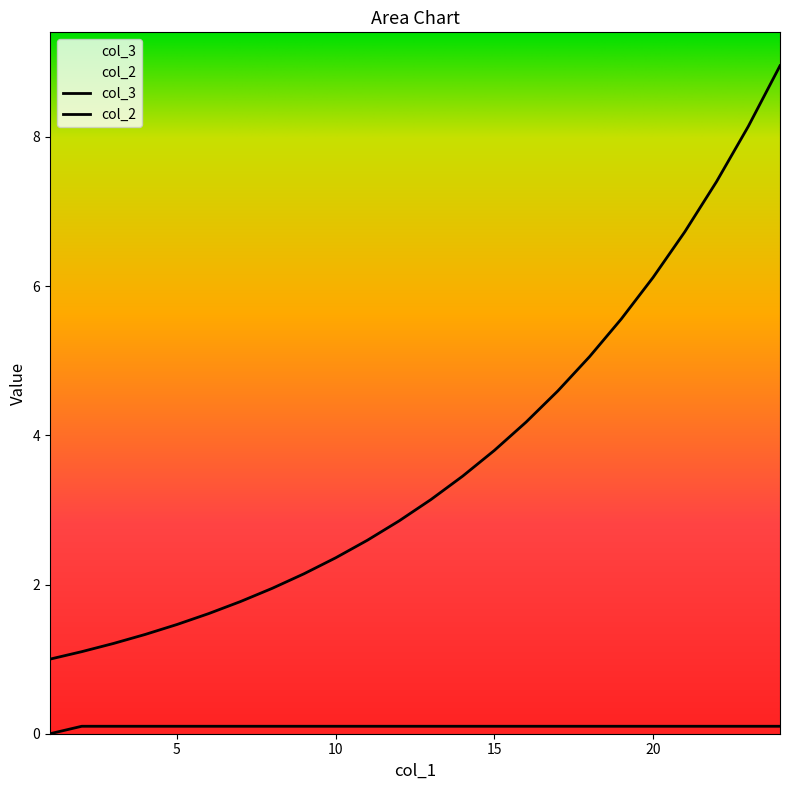

Between 8 and 21, which series saw the biggest shift?

col_3